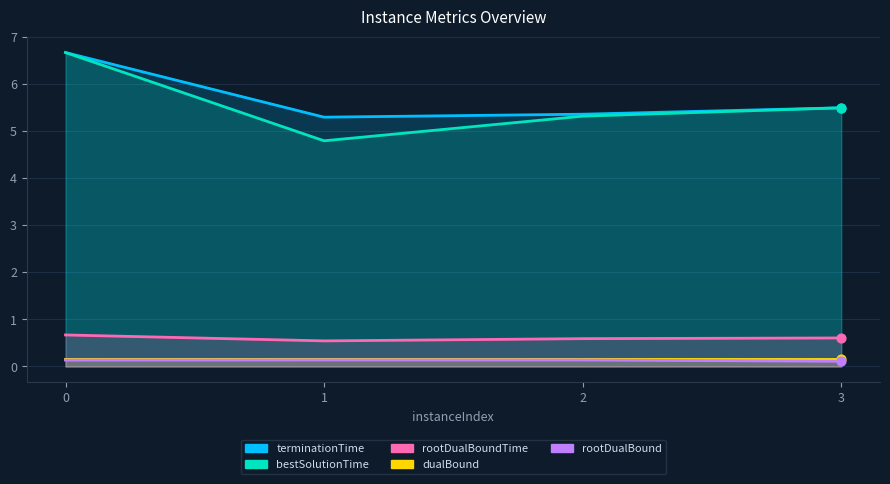

Is the value of rootDualBound at 3 greater than the value of rootDualBoundTime at 1?

No